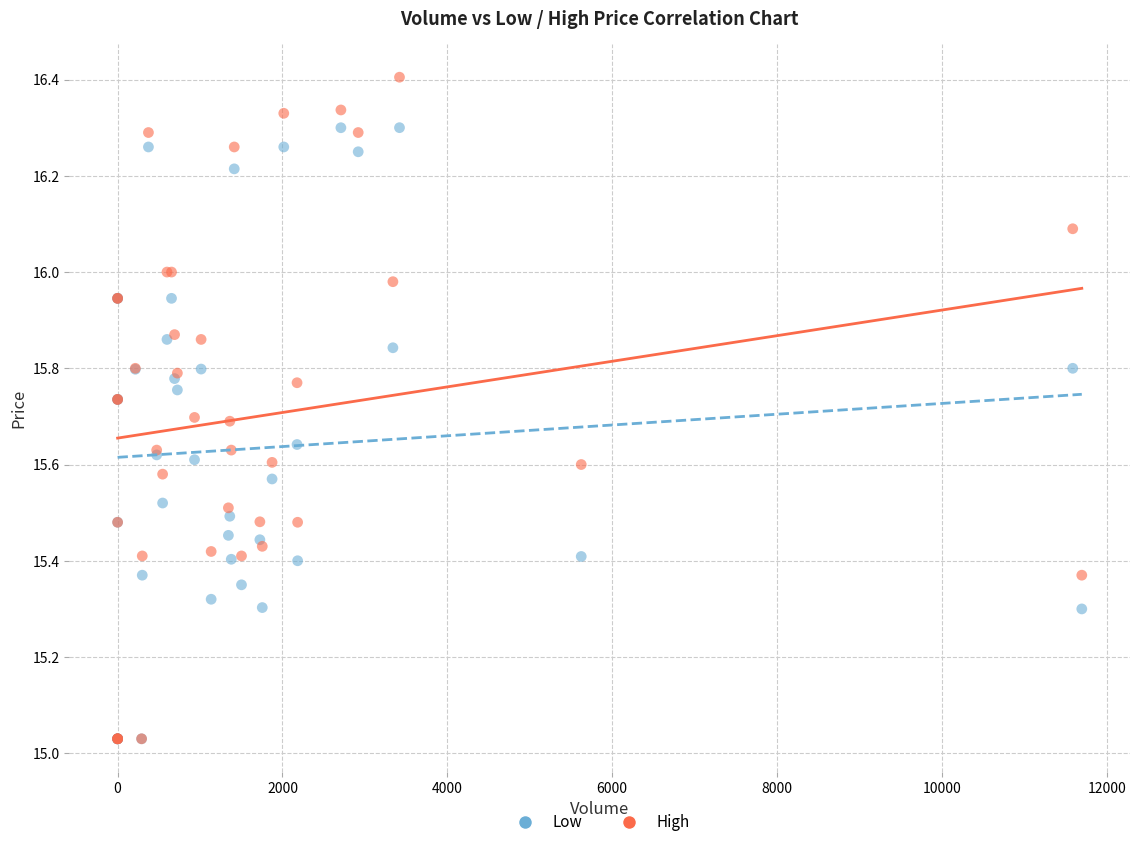

Which series reaches the maximum Y coordinate?

High